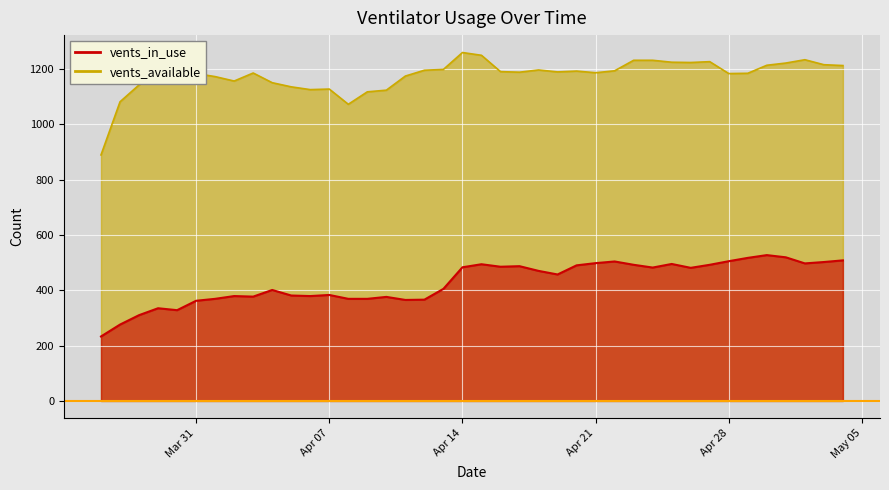

What position from the left is 2020-04-01?

7